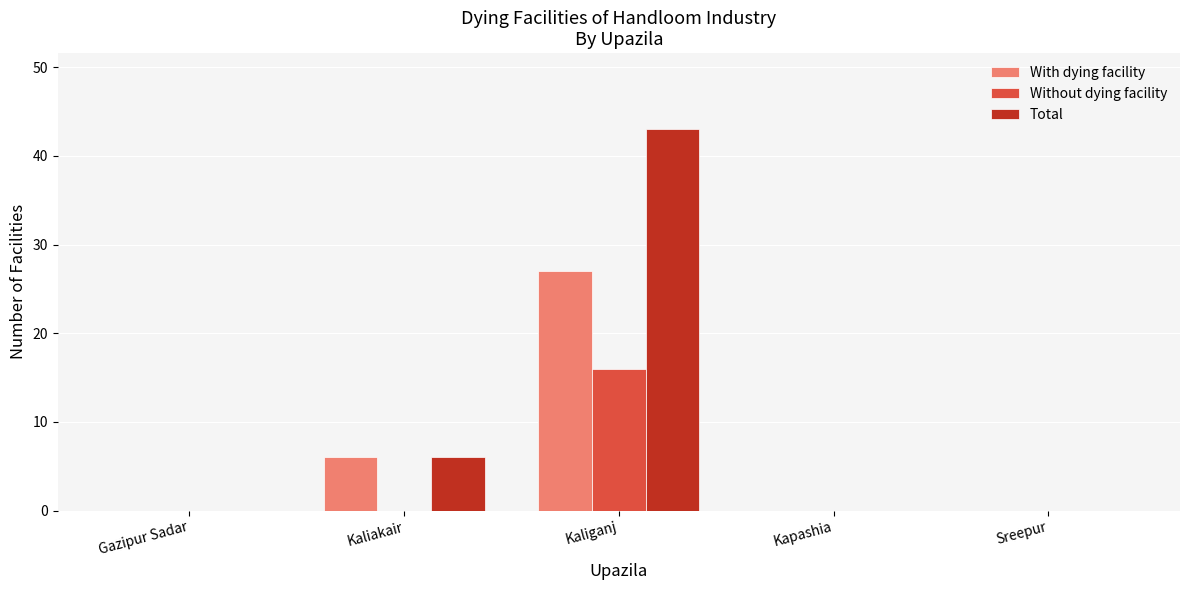

Where is With dying facility nearest to the value 13?

Kaliakair